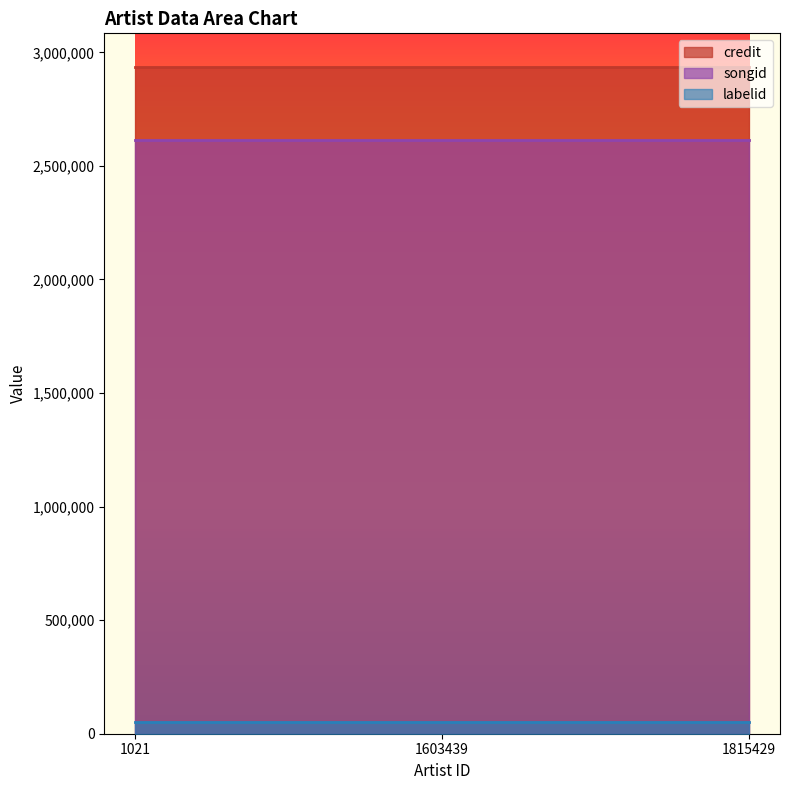

Which series changed the most between 1021 and 1603439?

credit